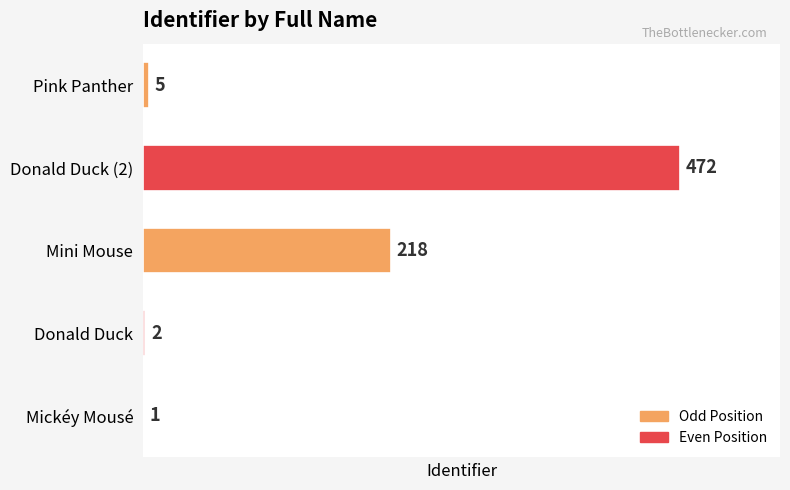

The value at Mini Mouse is 306. True or false?

False